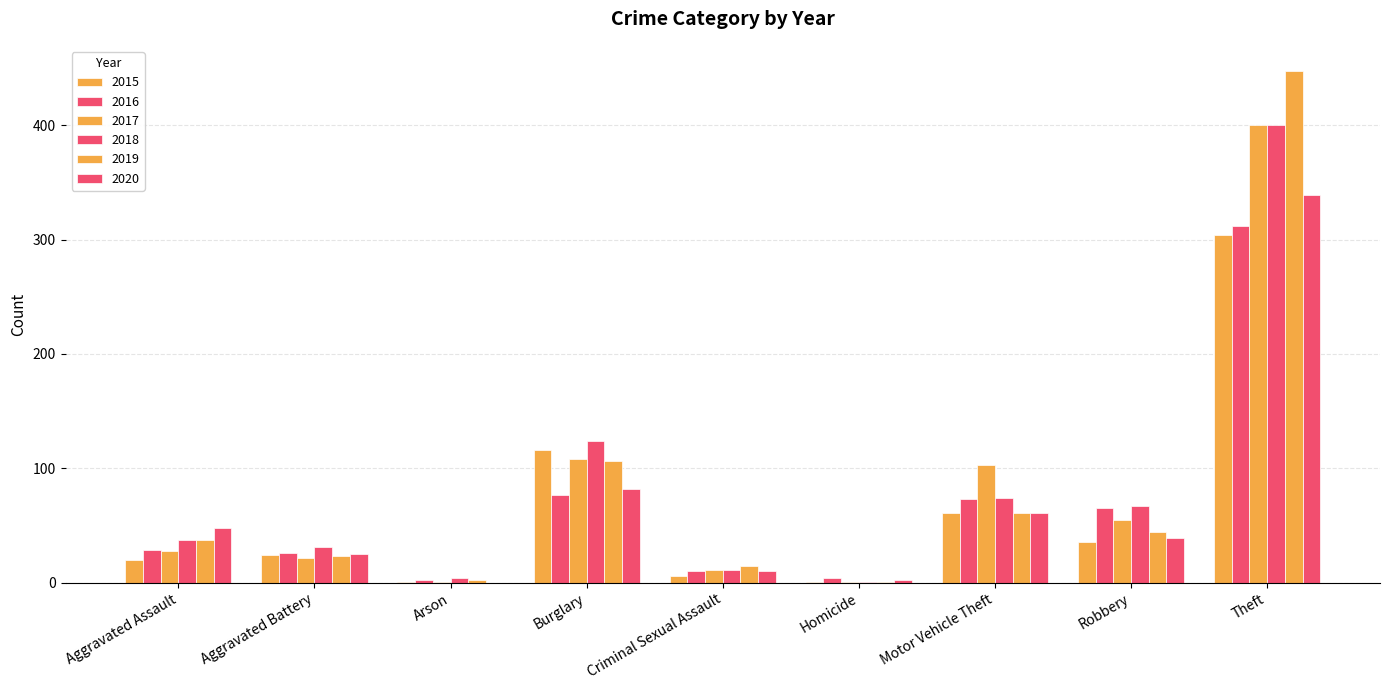

Are the bars grouped side by side (vs. stacked)?

Yes